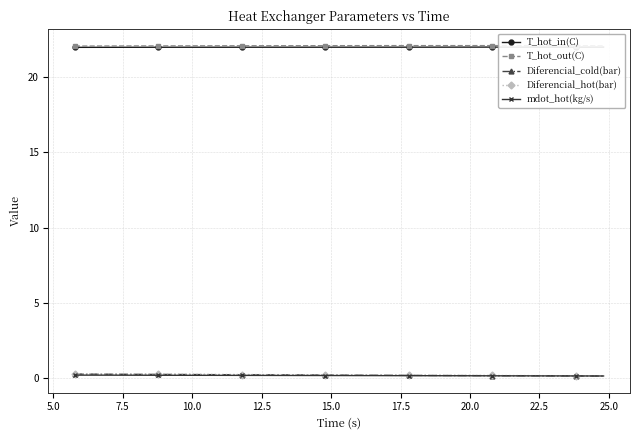

True or false: T_hot_in(C) and Diferencial_cold(bar) cross at least once.

False